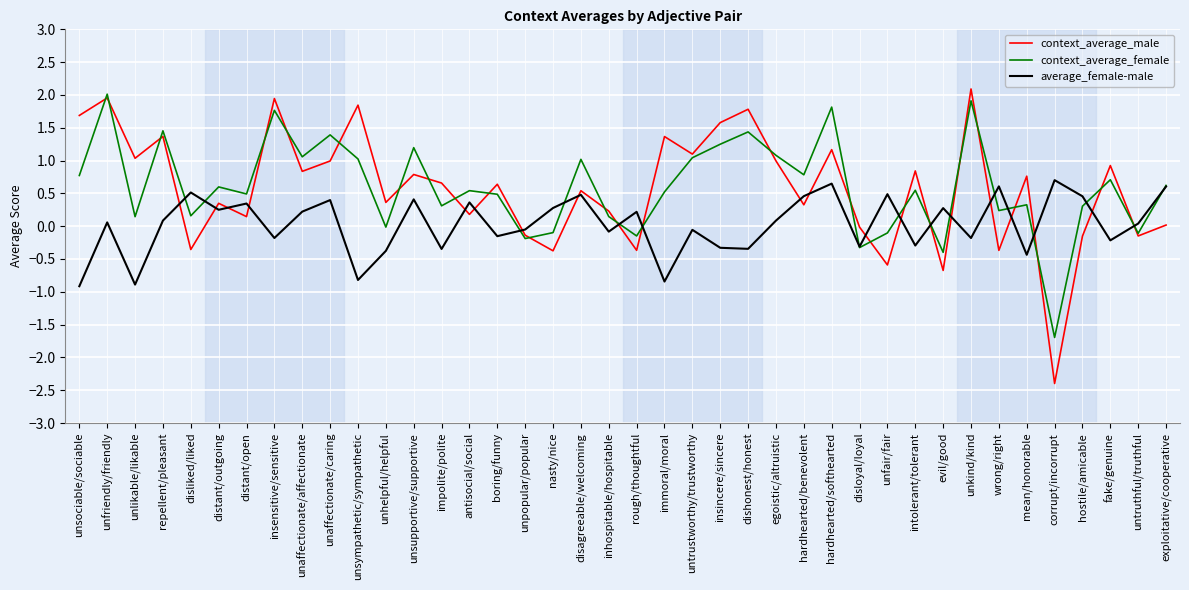

How many values in average_female-male are above zero?

22